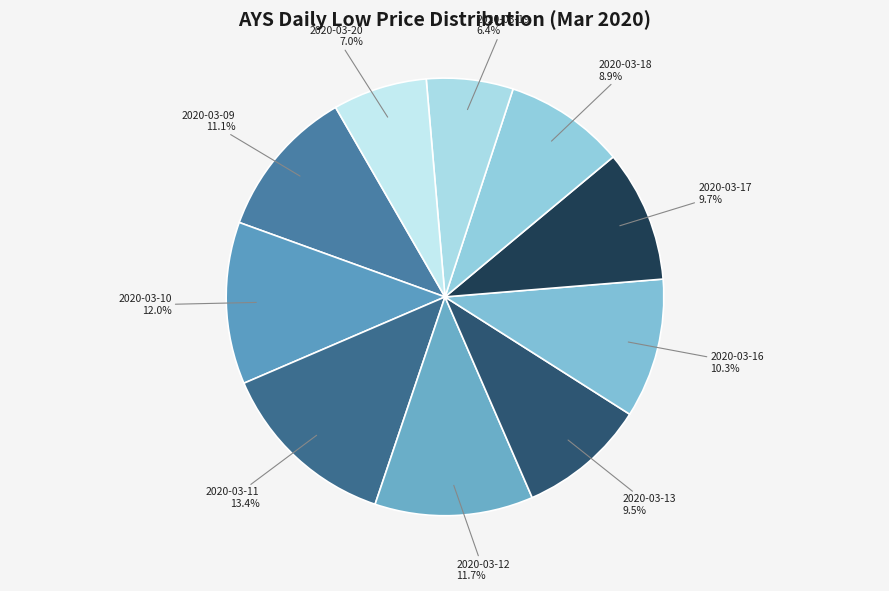

Does any single category account for the majority?

No